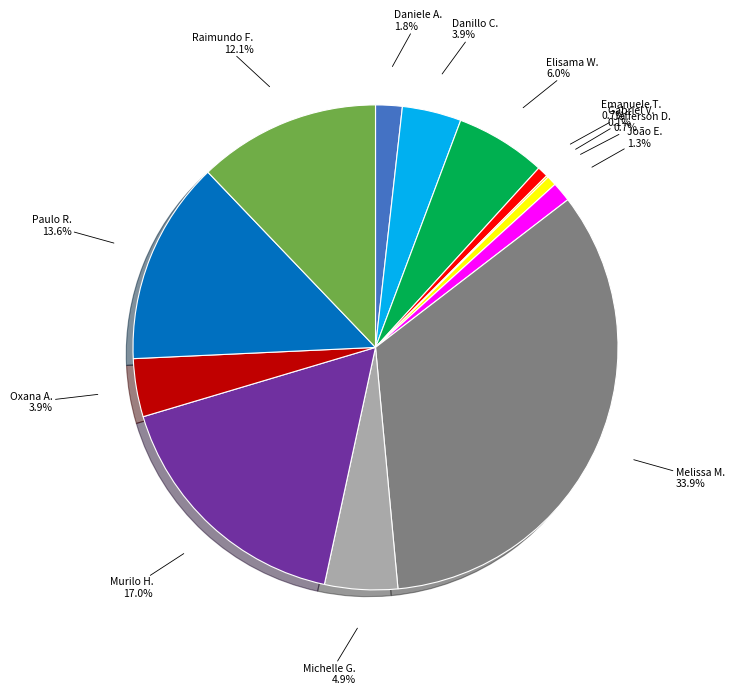

Approximately how many times larger is the value at Daniele A. 1.8% compared to Elisama W. 6.0%?

0.3